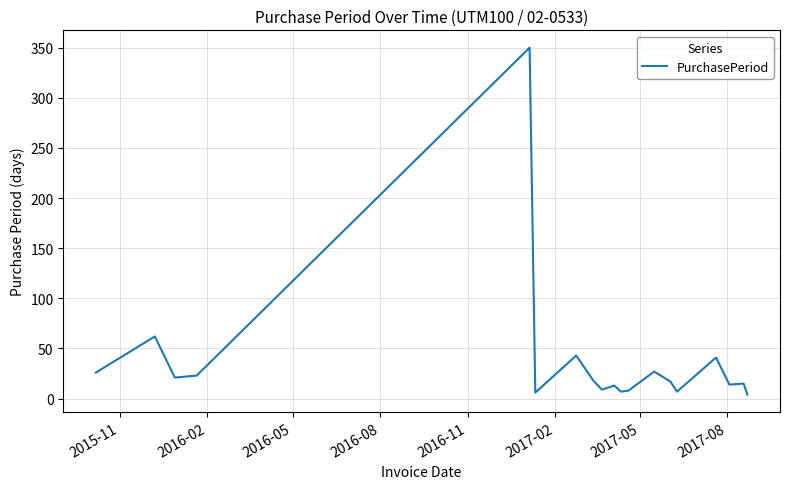

How many distinct data groups are displayed?

1